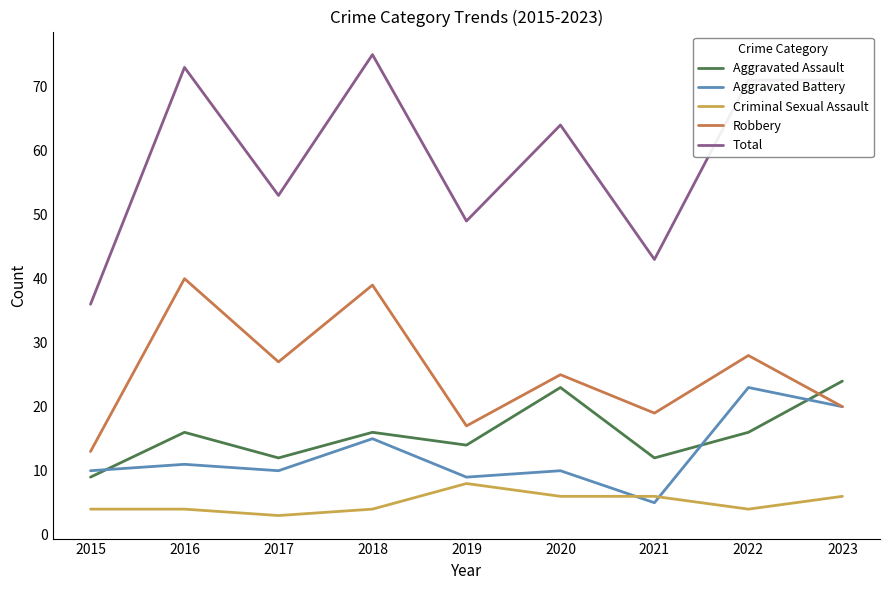

What is the average value of the Aggravated Battery series?

13